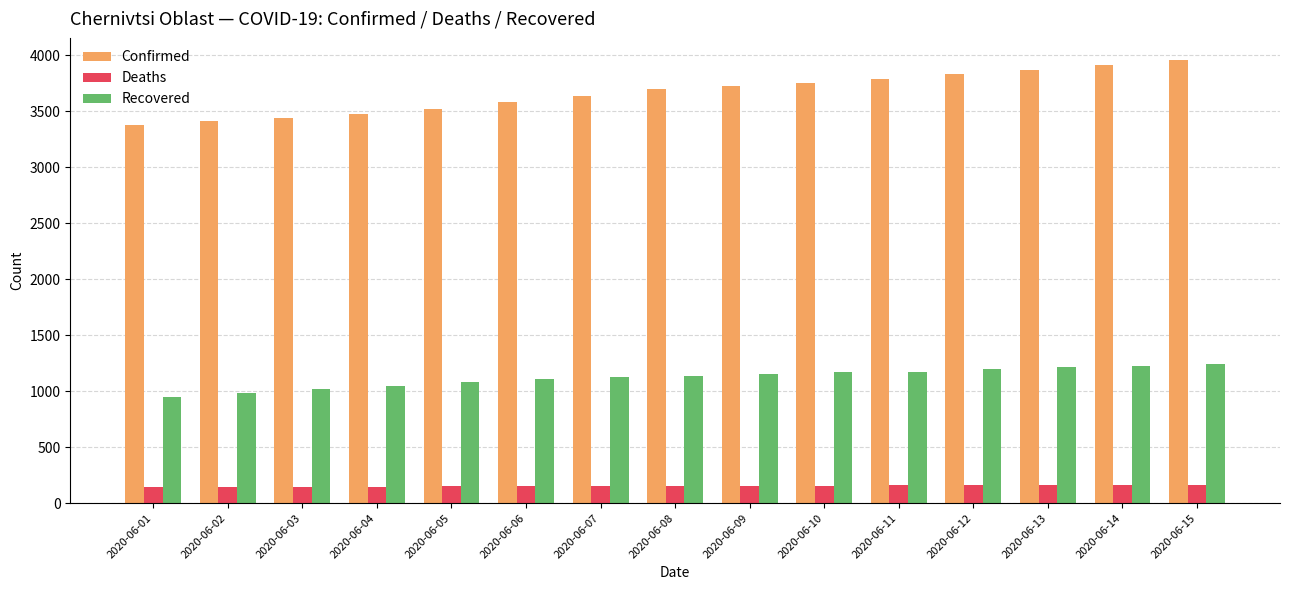

What is the minimum value shown in the chart?

144